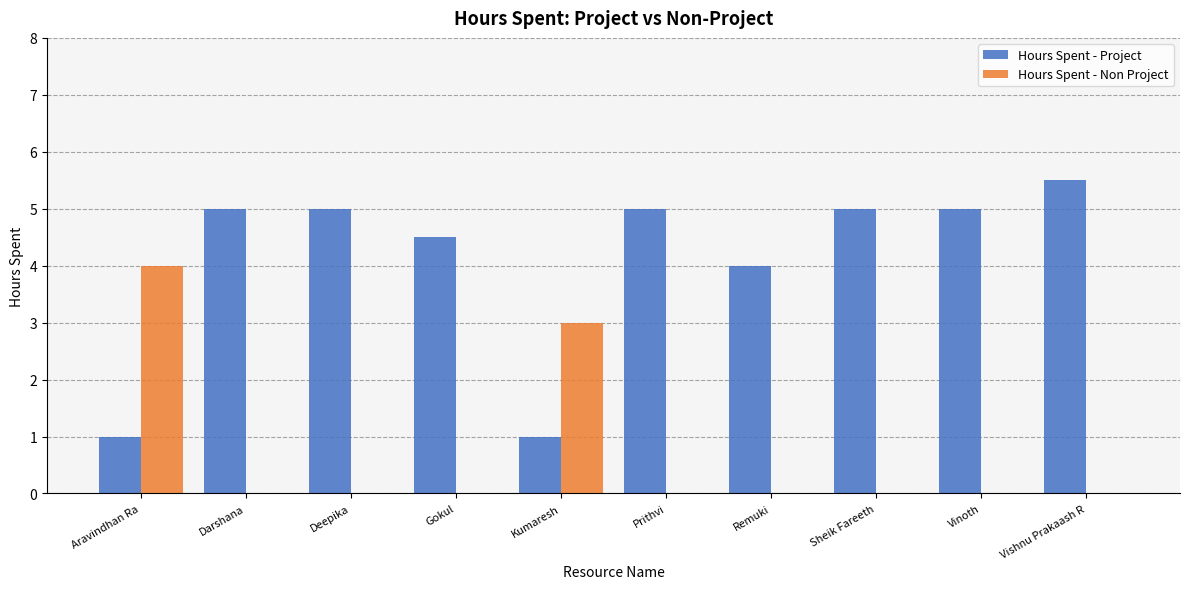

Reading right to left, extract all data points from this chart.

Hours Spent - Project: 5.5	5.0	5.0	4.0	5.0	1.0	4.5	5.0	5.0	1.0
Hours Spent - Non Project: 0.0	0.0	0.0	0.0	0.0	3.0	0.0	0.0	0.0	4.0